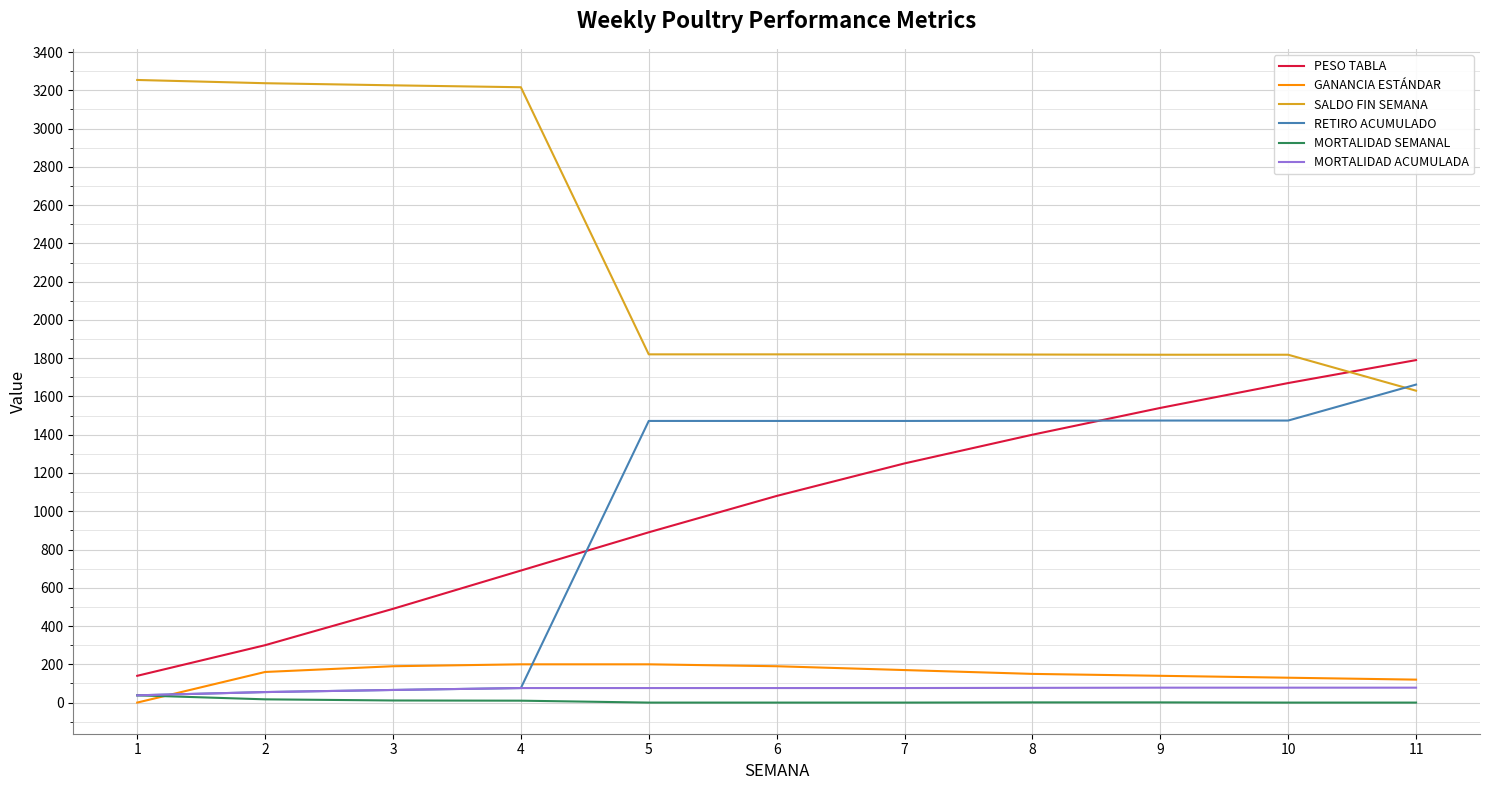

What is the greatest value displayed?

3254